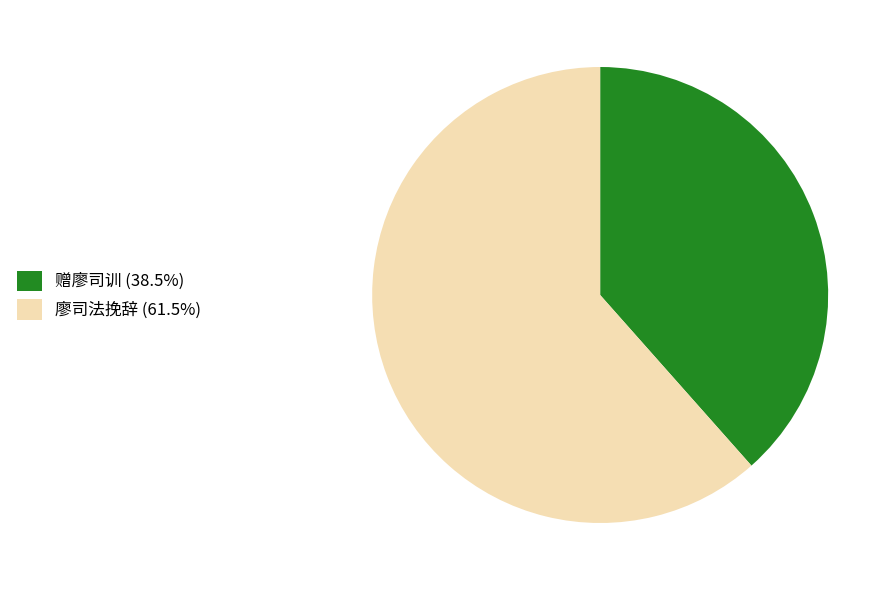

The 赠廖司训 slice represents 38% of the pie. True or false?

True